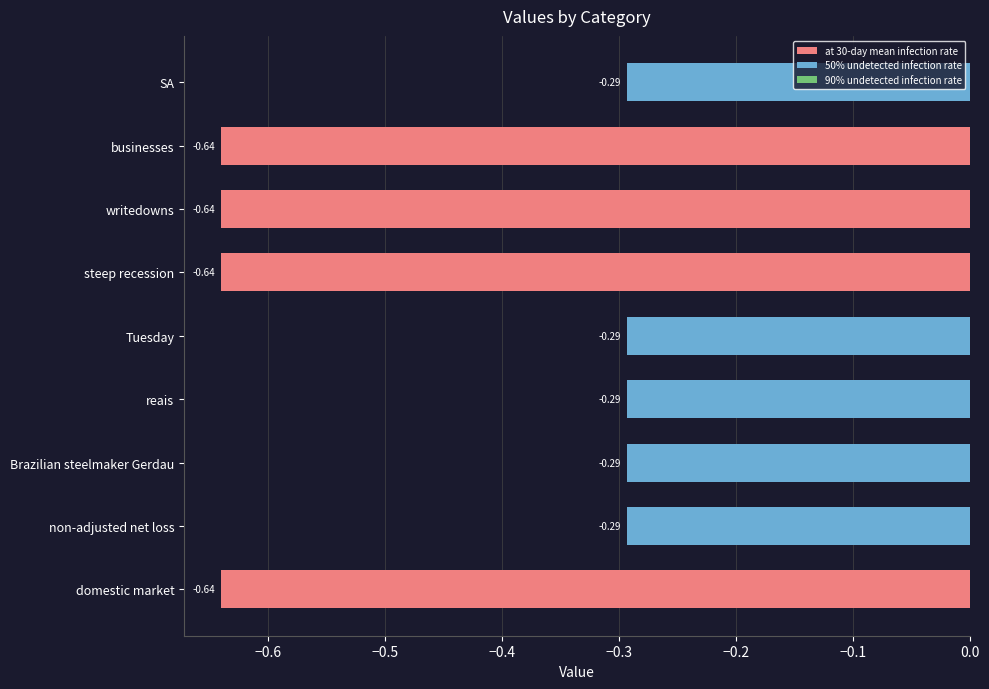

What is the average value?

-0.4